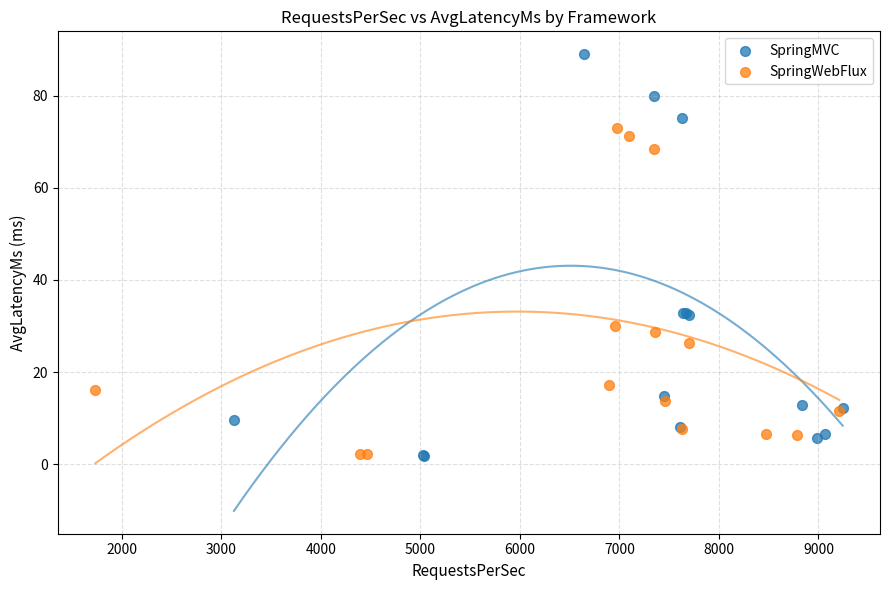

Which series has the largest Y range (max minus min)?

SpringMVC